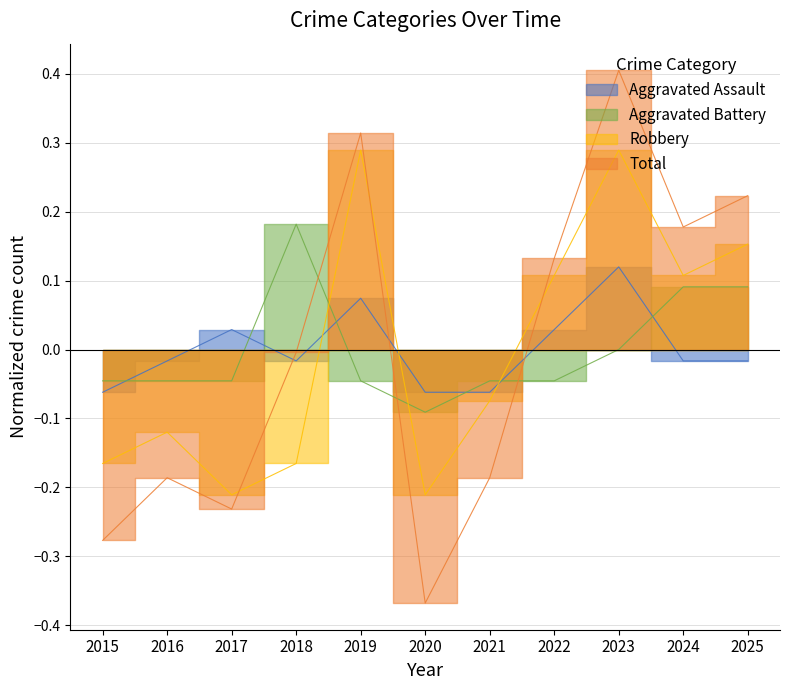

Count the number of data series in this chart.

4